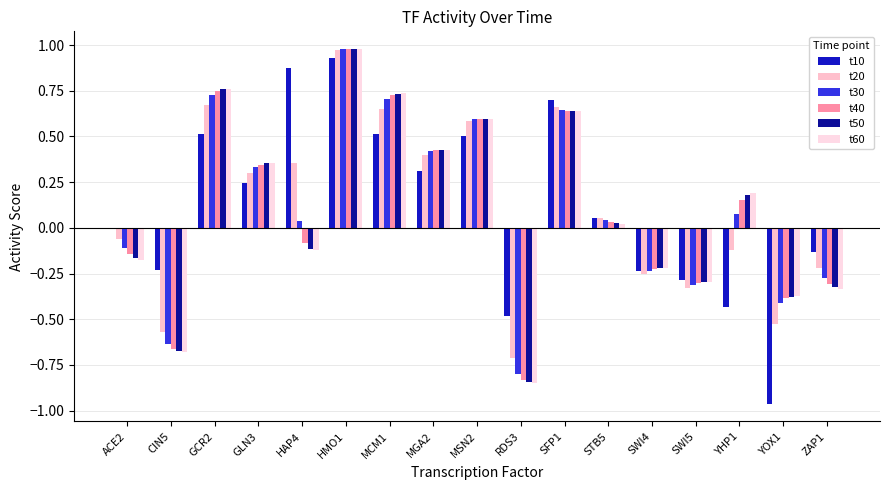

Which category has the highest value across all series?

HMO1